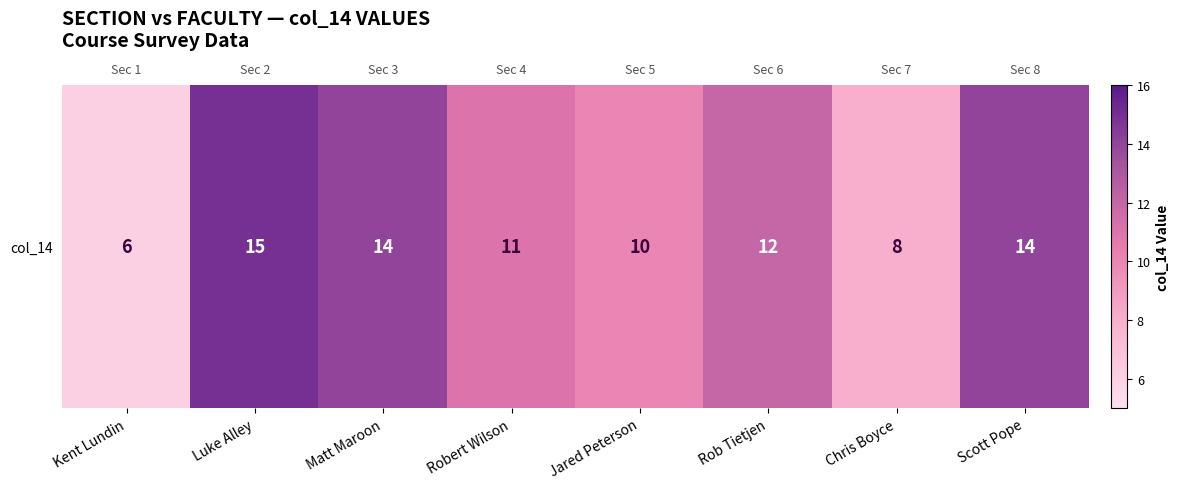

At which label is the value closest to 10?

Jared Peterson